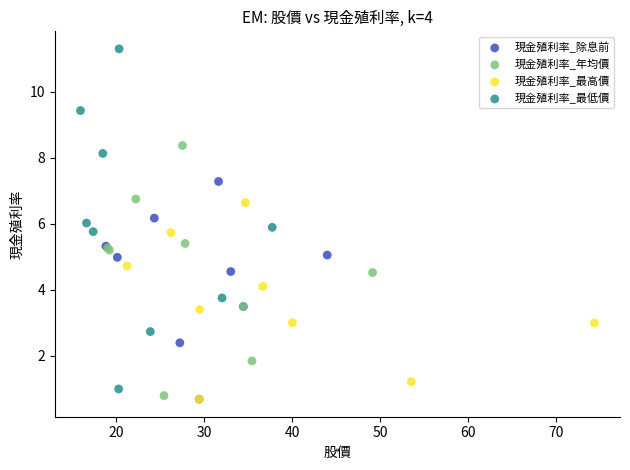

Which series contains the highest Y value?

現金殖利率_最低價